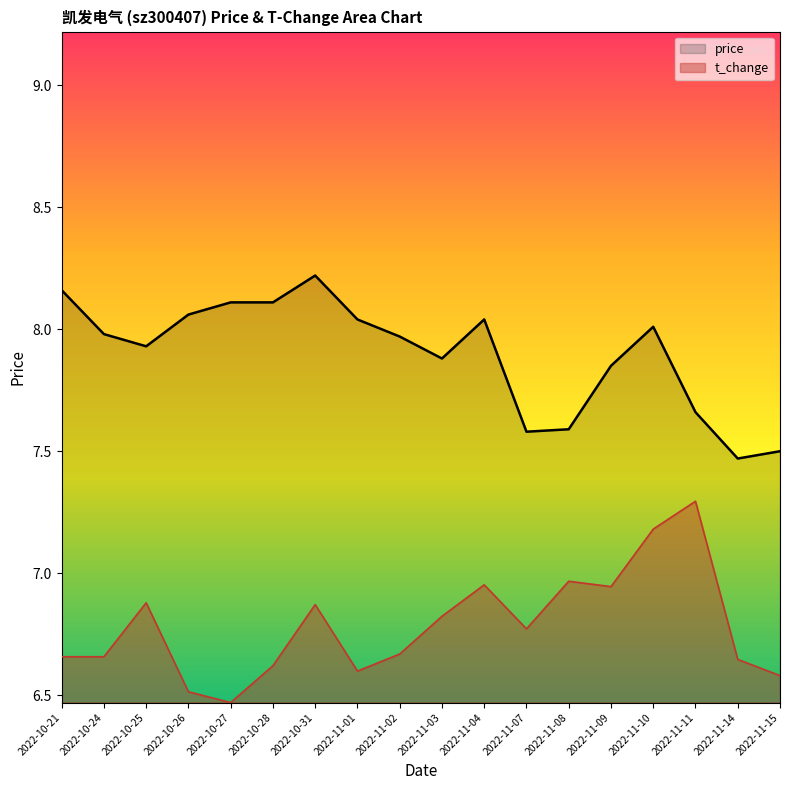

Which series has the widest spread of values?

t_change